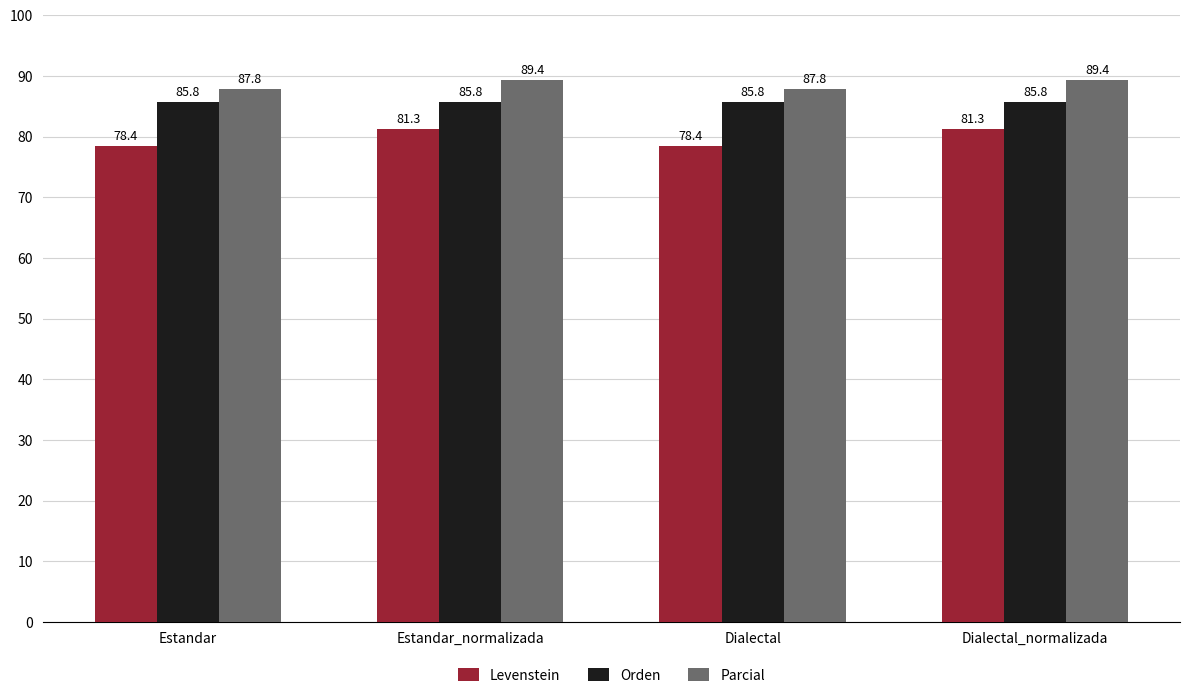

Is the value of Levenstein at Dialectal_normalizada greater than the value of Orden at Estandar?

No